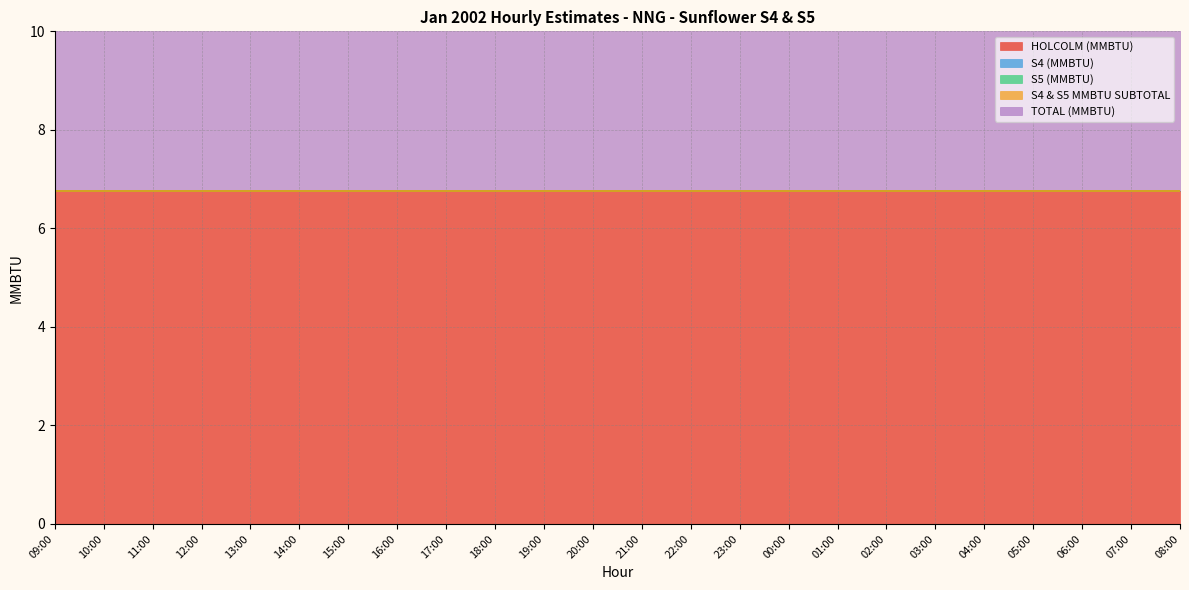

What is the spread (max minus min) of values at 10:00?

6.8